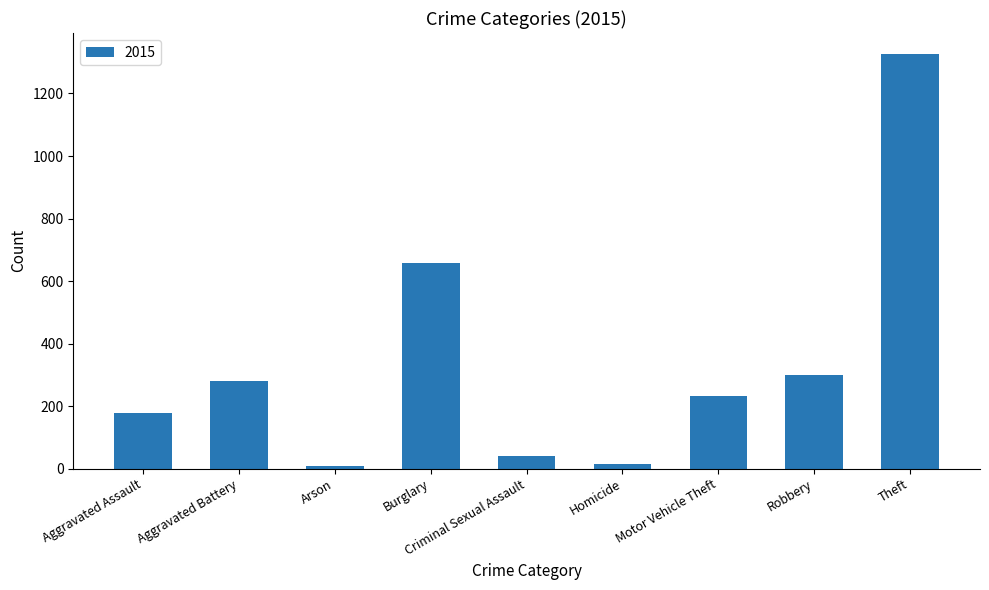

What is the average value?

338